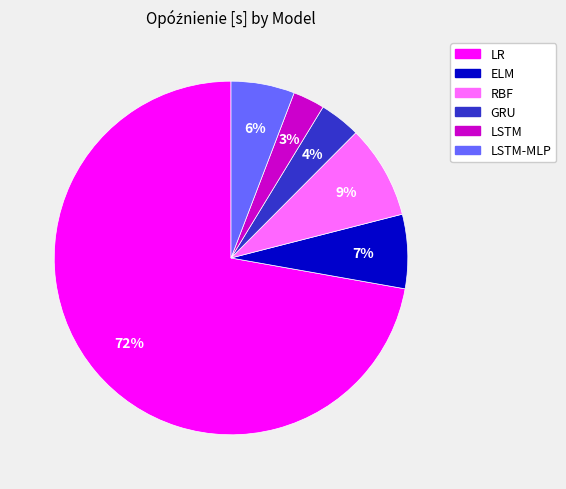

Does any single category account for the majority?

Yes